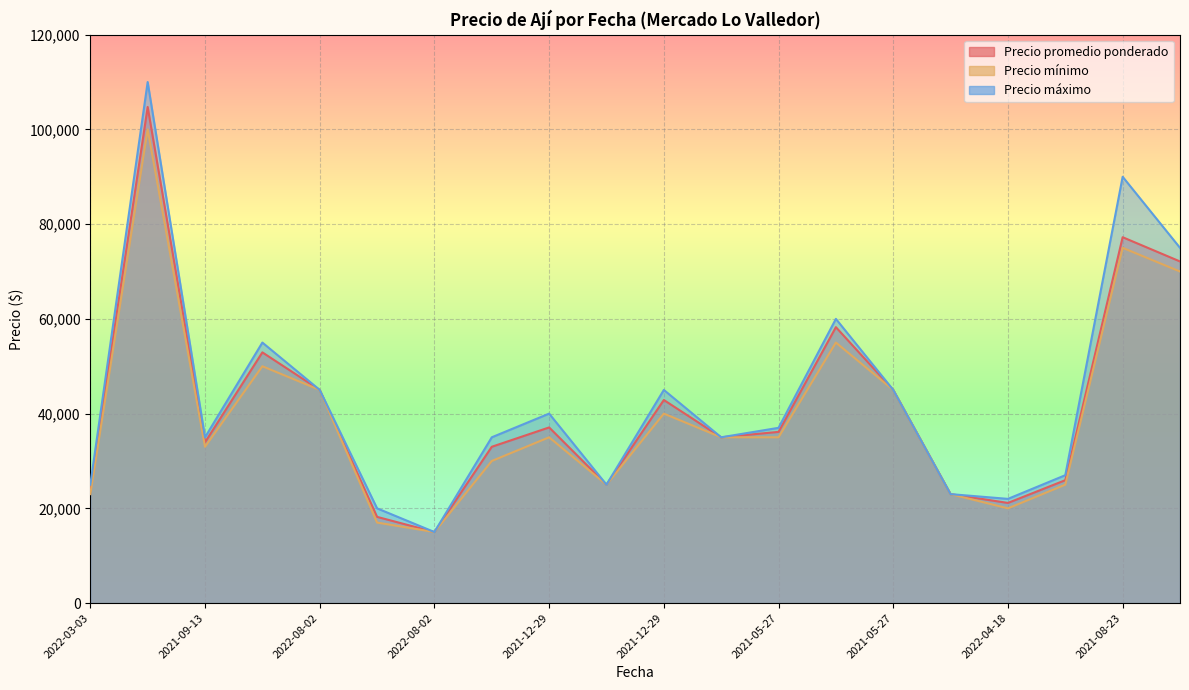

Rank the categories by Precio máximo value from lowest to highest.

2022-08-02, 2022-08-02, 2022-04-18, 2022-04-18, 2022-03-03, 2021-12-29, 2022-04-18, 2021-09-13, 2021-12-29, 2021-12-29, 2021-05-27, 2021-12-29, 2022-08-02, 2021-12-29, 2021-05-27, 2022-08-02, 2021-05-27, 2021-08-23, 2021-08-23, 2021-09-13